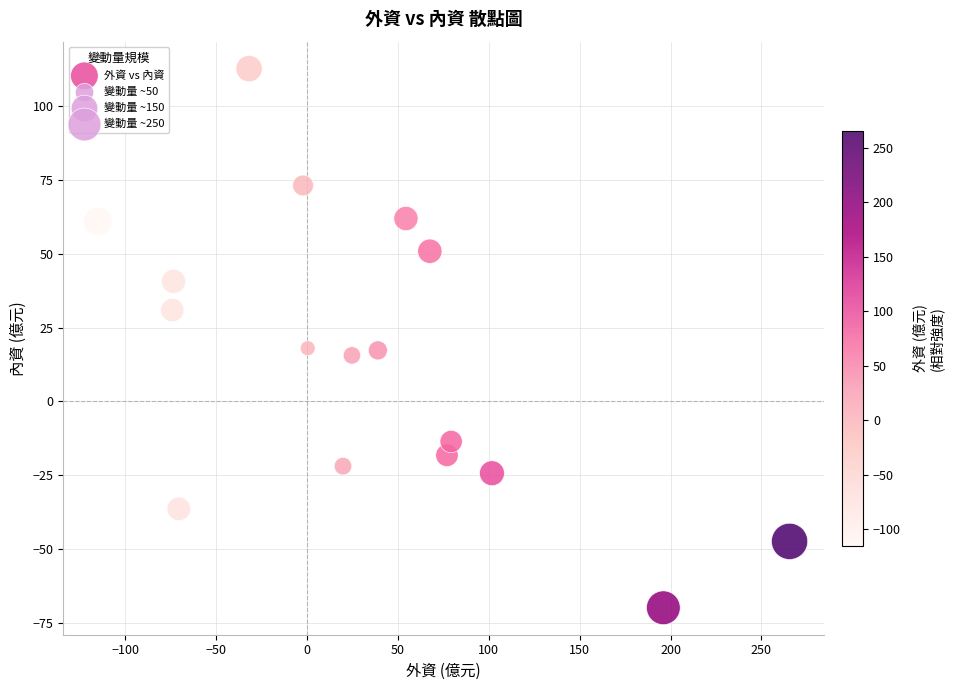

What is the range of Y values (max minus min)?

182.8